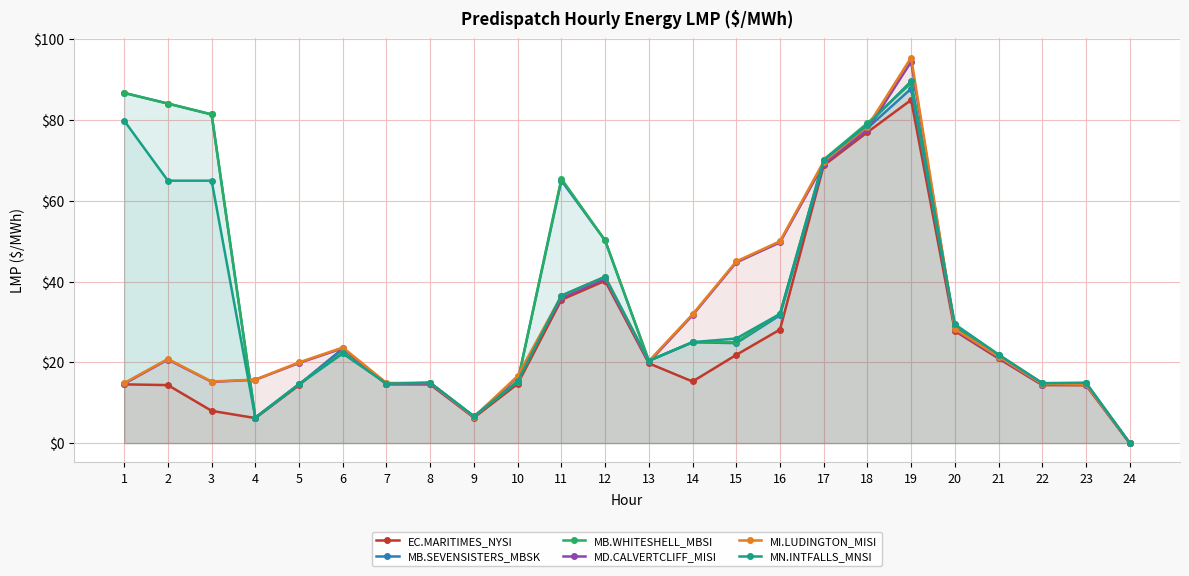

Which category has the lowest value in the MD.CALVERTCLIFF_MISI series?

24